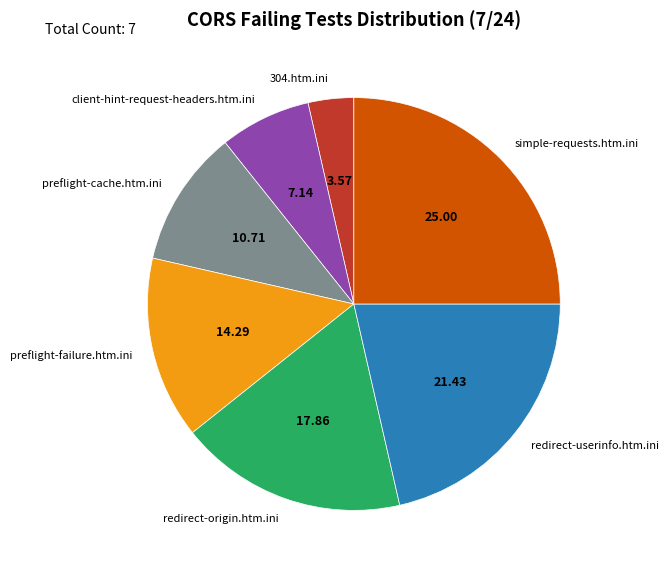

Do preflight-failure.htm.ini and 304.htm.ini together represent more than half of the pie?

No